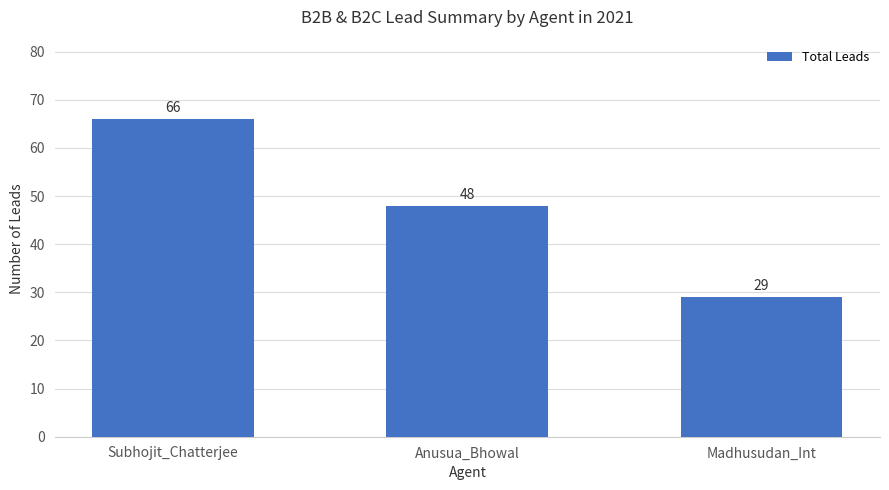

What is the value of the 1st bar from the left?

66